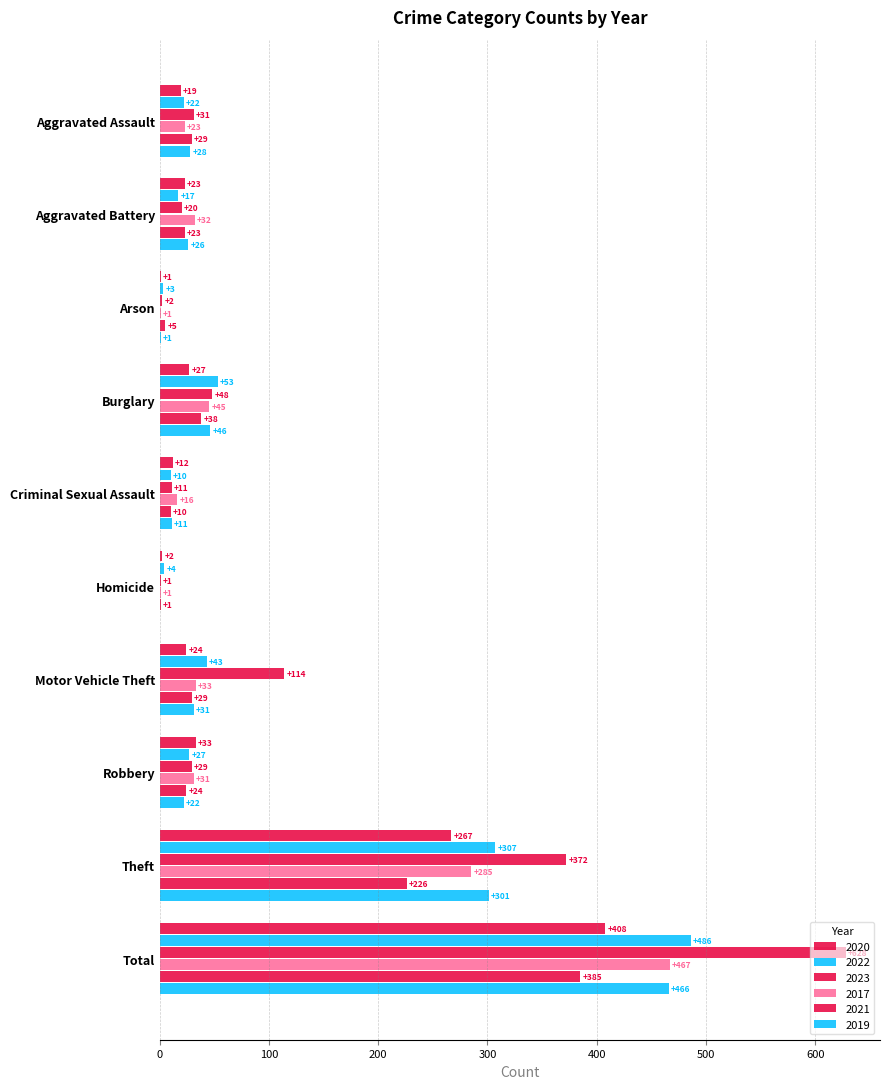

How many positive values does the 2019 series have?

9